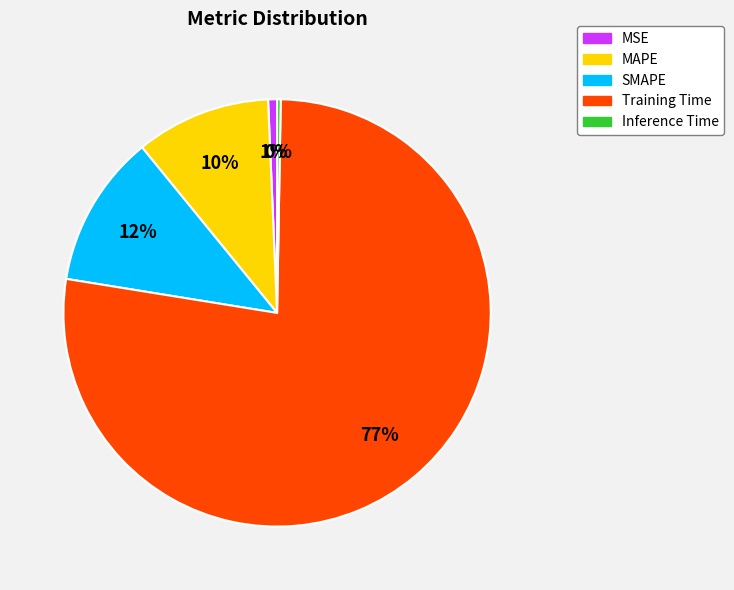

Is there any slice that represents more than half of the pie?

Yes